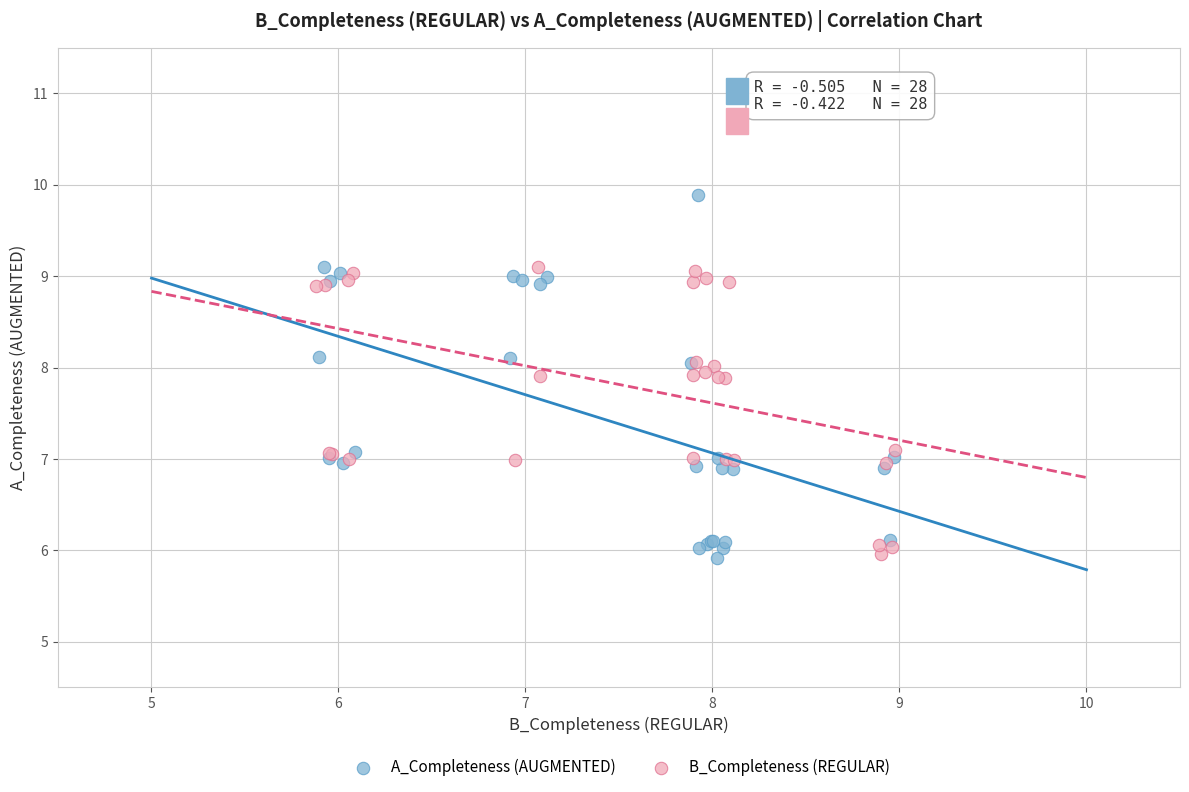

What are all the series names shown in the legend?

A_Completeness (AUGMENTED), B_Completeness (REGULAR)